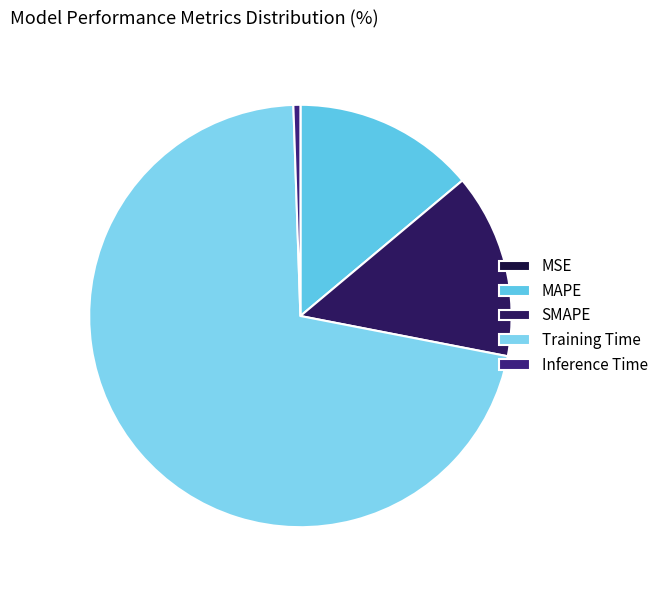

Count the number of slices in the pie.

5